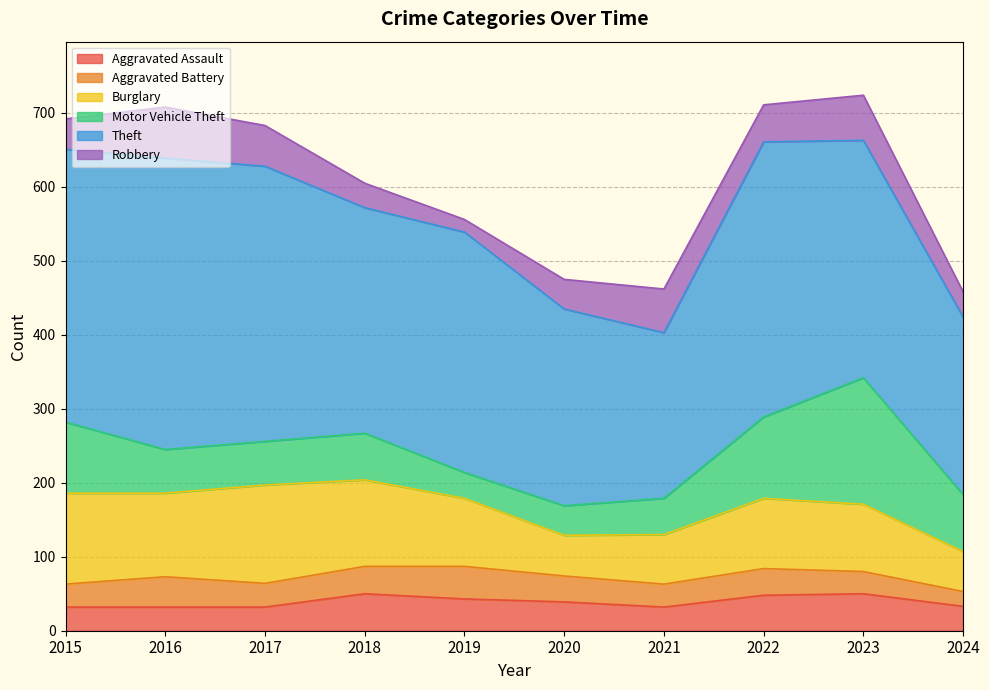

True or false: Burglary and Aggravated Assault intersect in this chart.

False